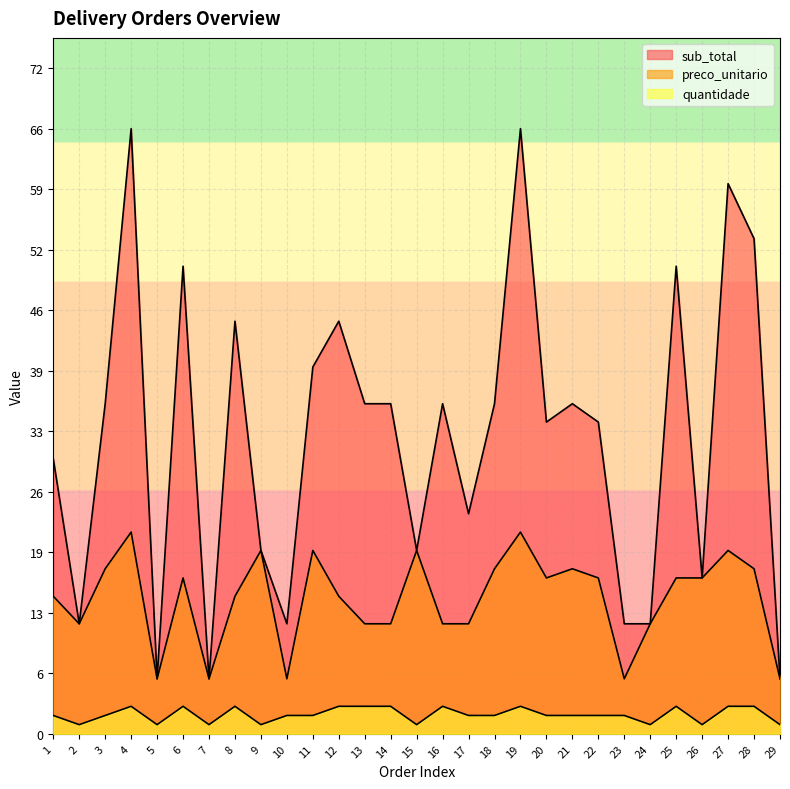

What is the value of the preco_unitario point at the 25th from the left?

17